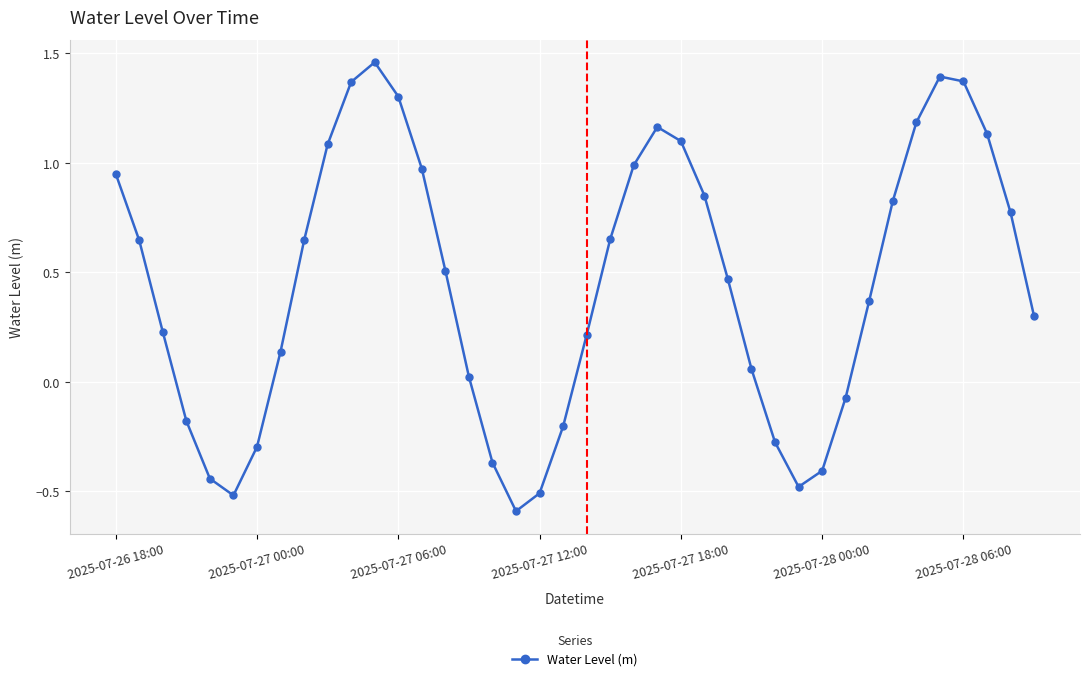

How many interior local valleys (lower than both neighbors) does the data have?

3